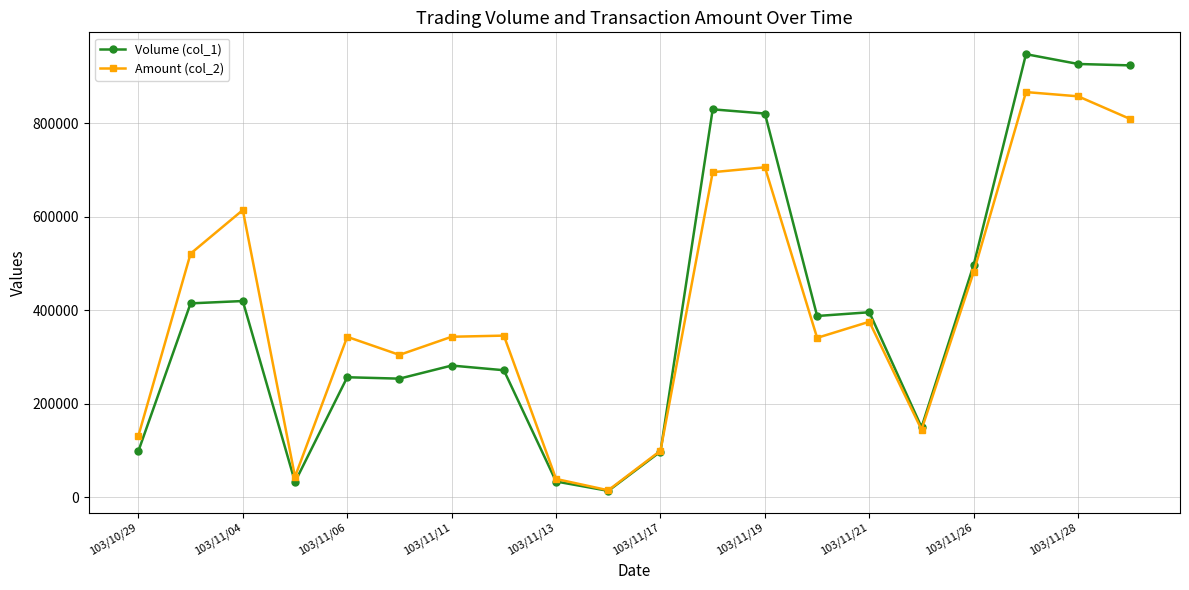

What are all the series names shown in the legend?

Volume (col_1), Amount (col_2)